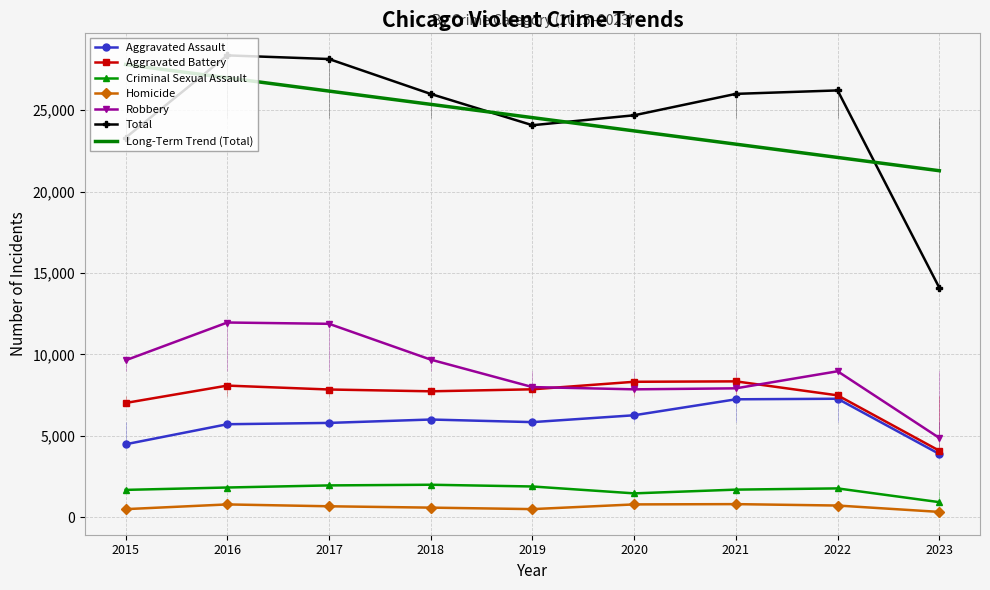

Does the chart have visible grid lines?

Yes